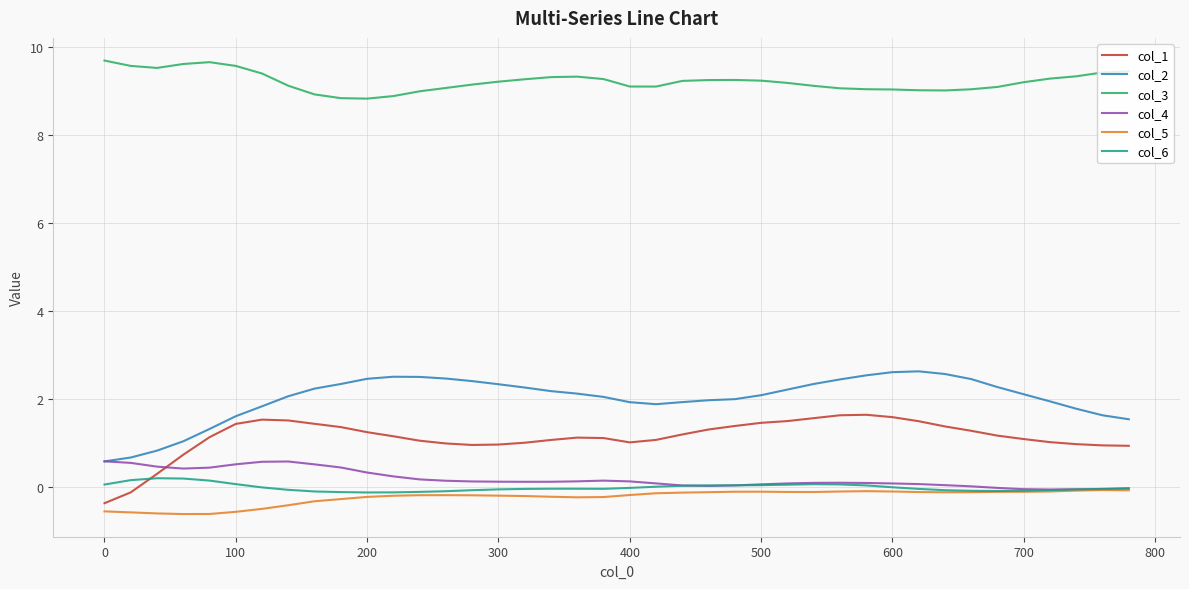

Is this an area chart (filled region under the line)?

No